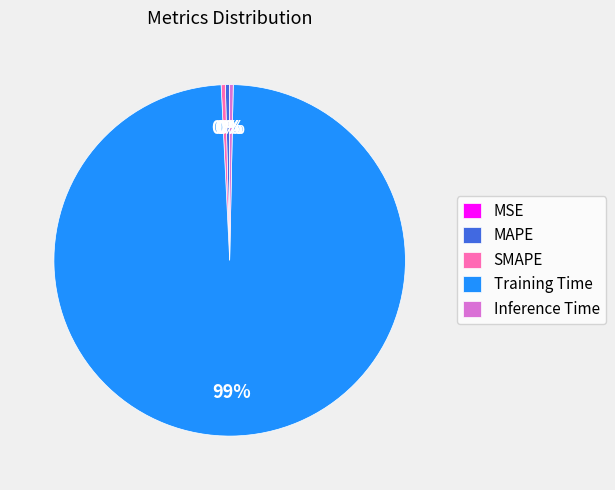

Which category has the biggest portion of the pie?

Training Time